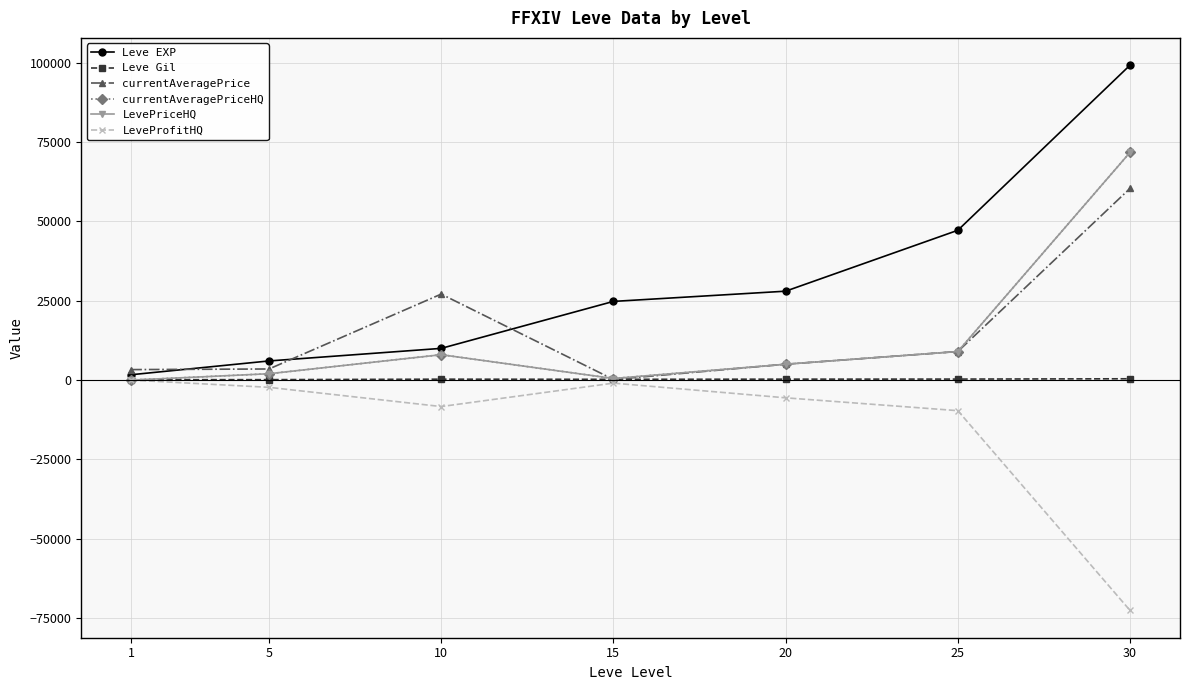

At which label does currentAveragePriceHQ first exceed 4999?

10